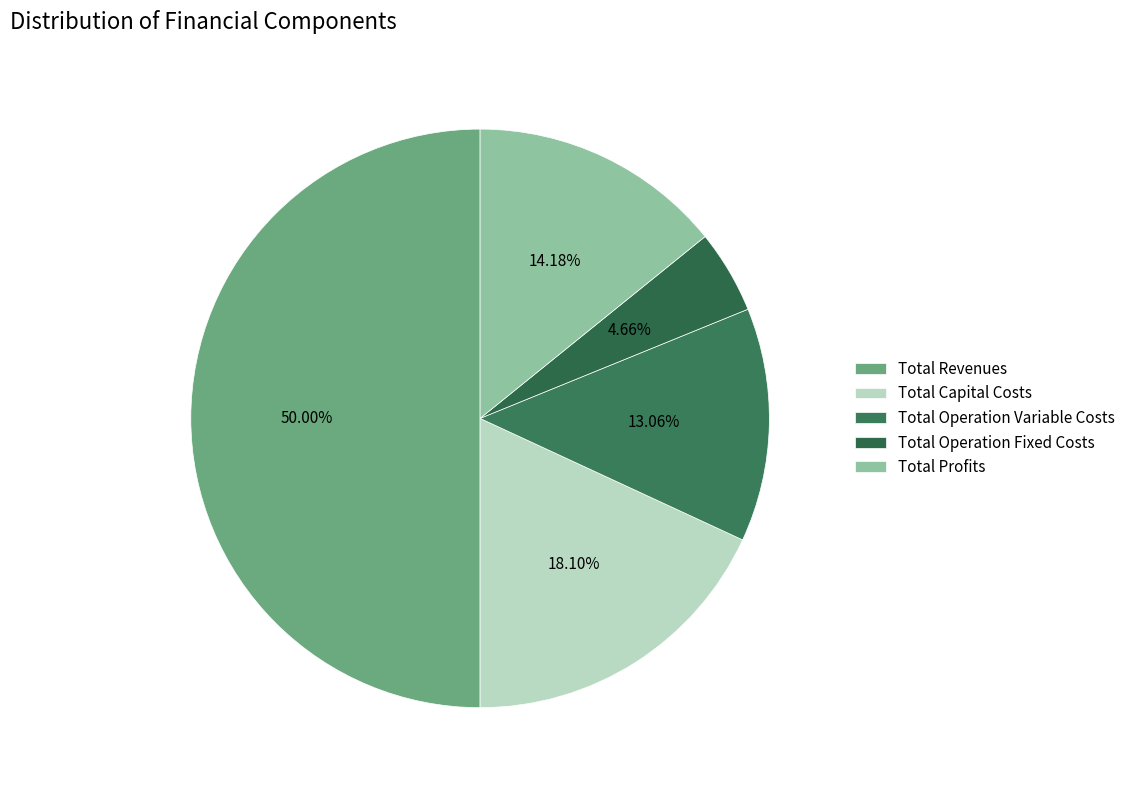

To the nearest percent, what is the difference between the largest and smallest slice percentages?

45%